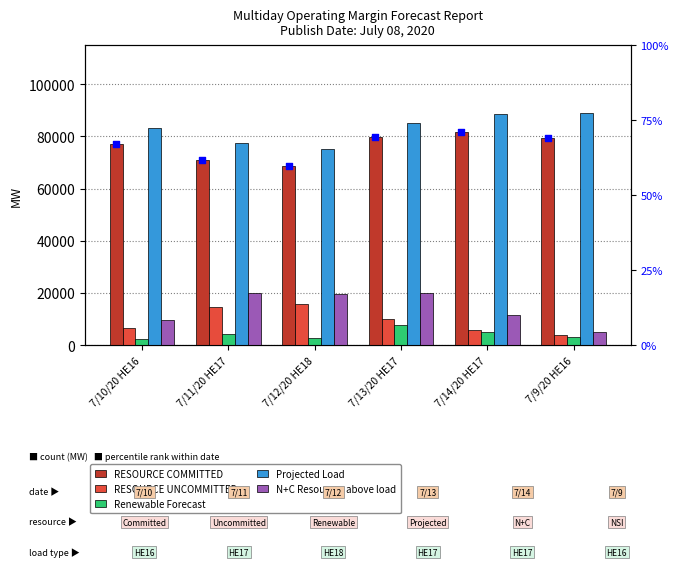

Which series has the widest spread of Y values?

N+C Resources above load